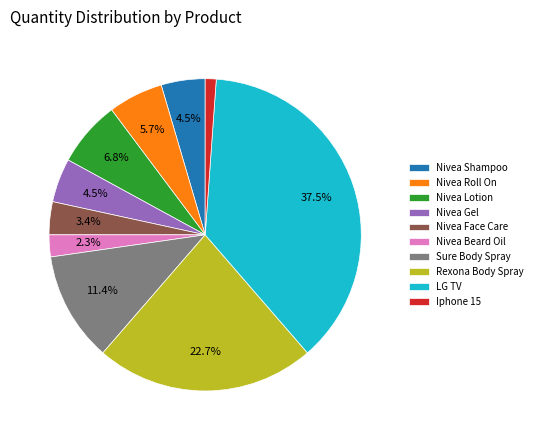

Is the sum of Nivea Lotion and Nivea Roll On greater than half?

No